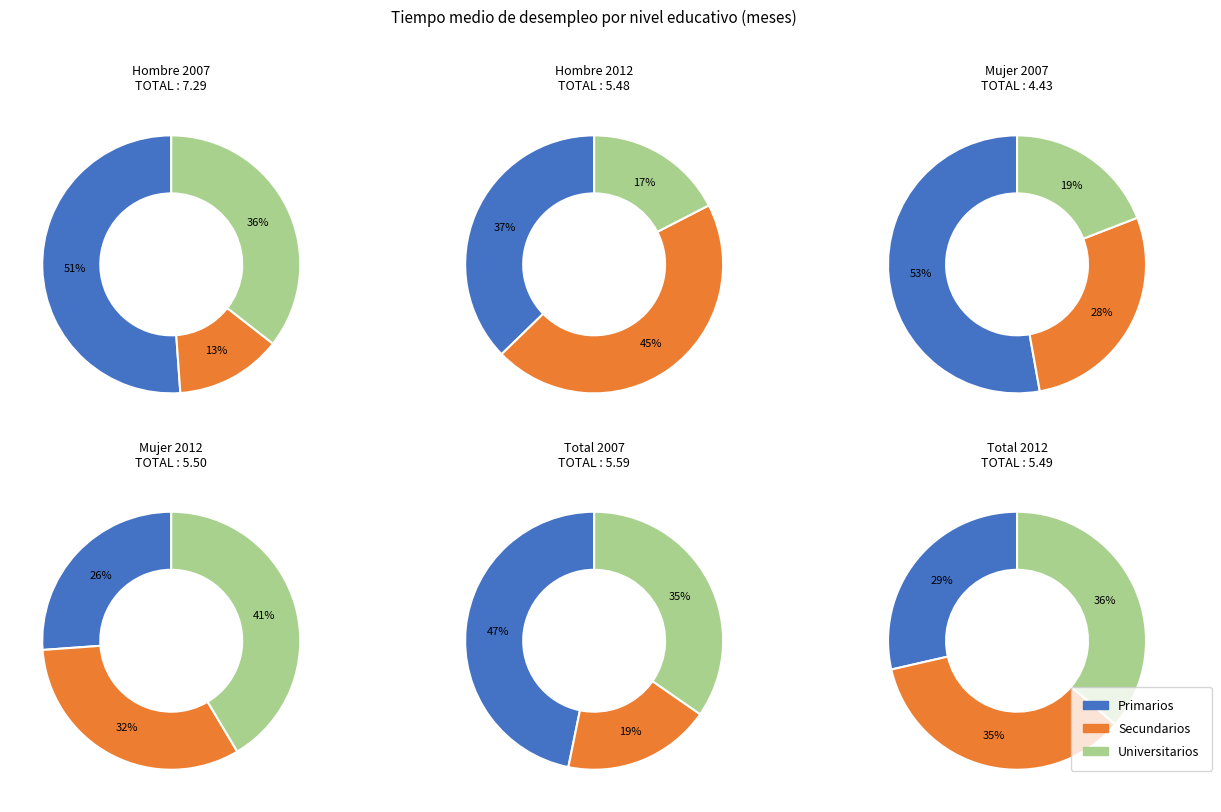

Is it true that Universitarios is 27% of the pie?

False